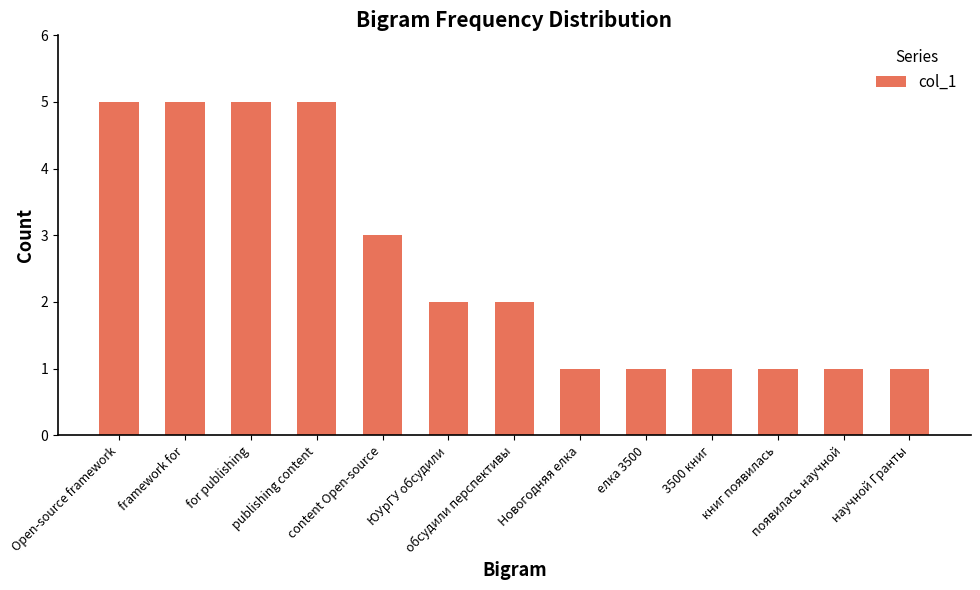

Reading left to right, list all the values displayed in this chart.

5	5	5	5	3	2	2	1	1	1	1	1	1